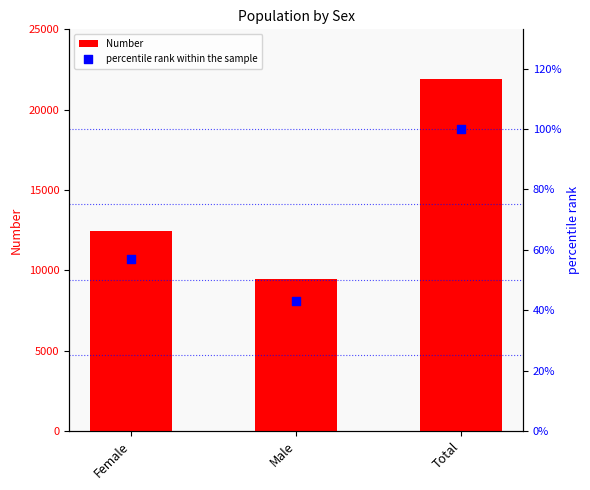

Is the value of Number at Male greater than the value of percentile rank within the sample at Total?

Yes